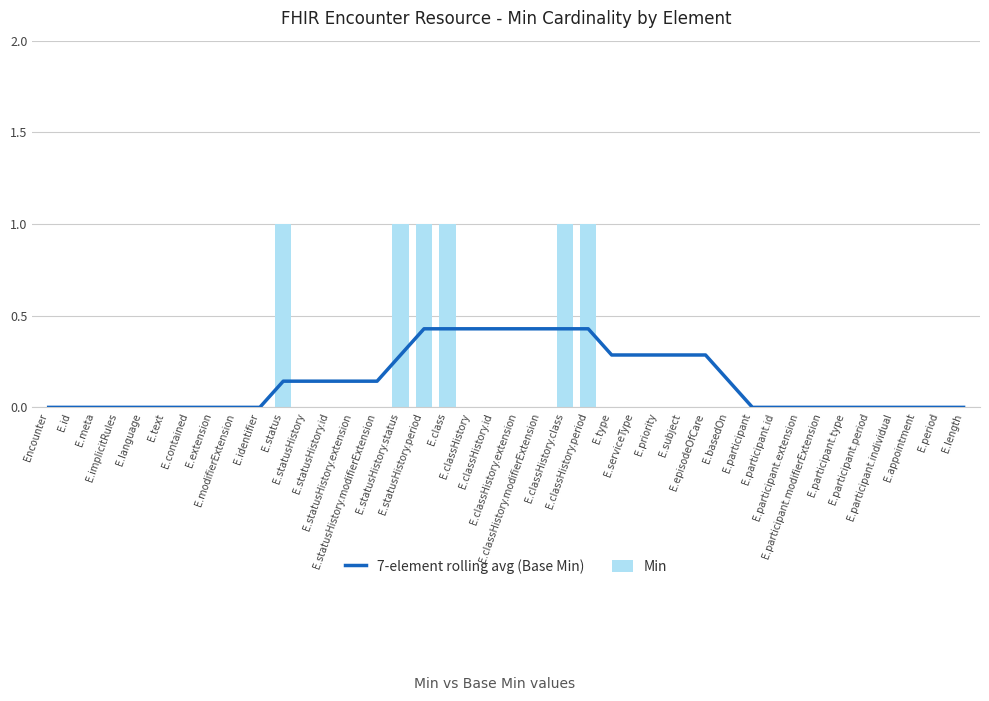

At E.type, list the series in order from smallest to largest.

Min, 7-element rolling avg (Base Min)